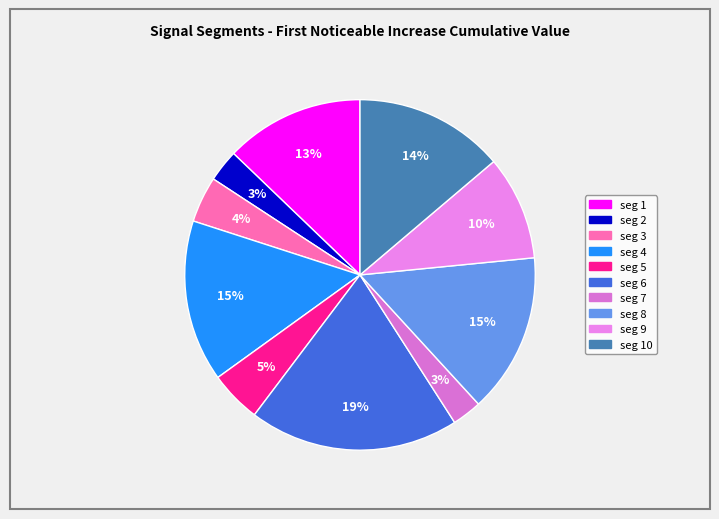

Which category has the smallest portion of the pie?

signal segment 7